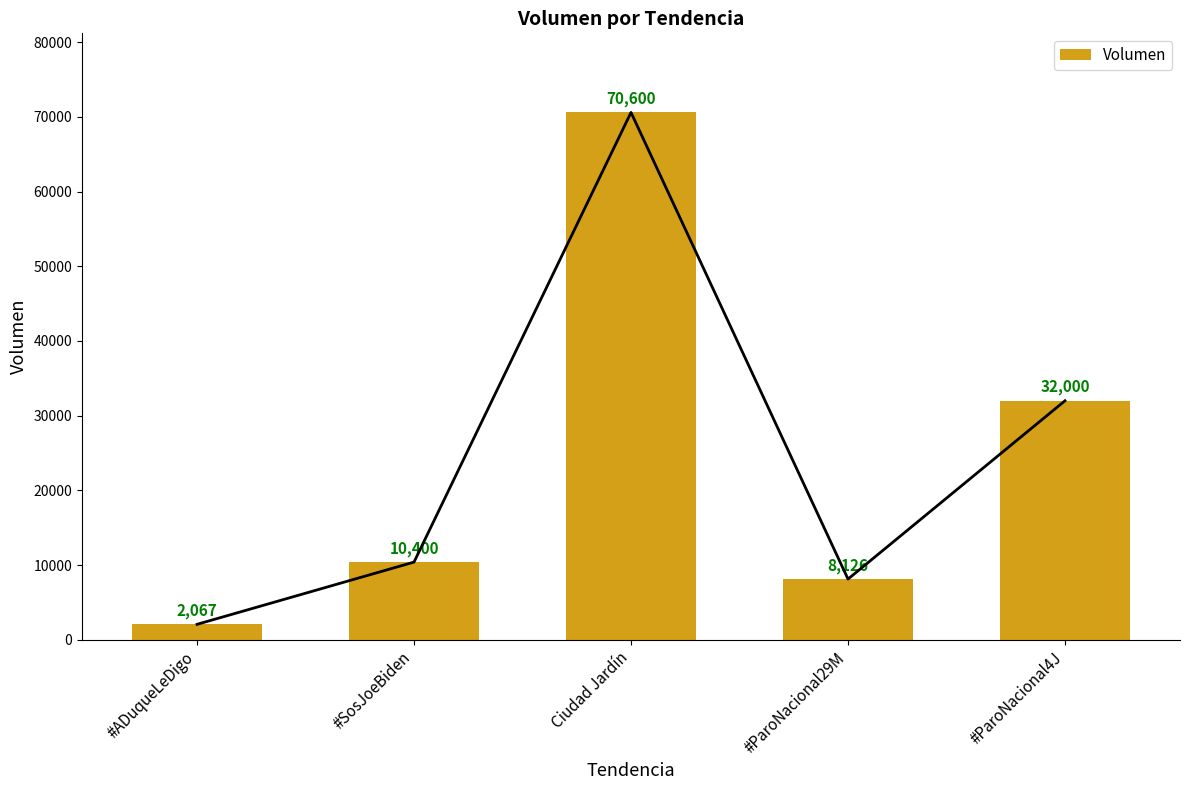

At which category does the chart reach its peak across all series?

Ciudad Jardín